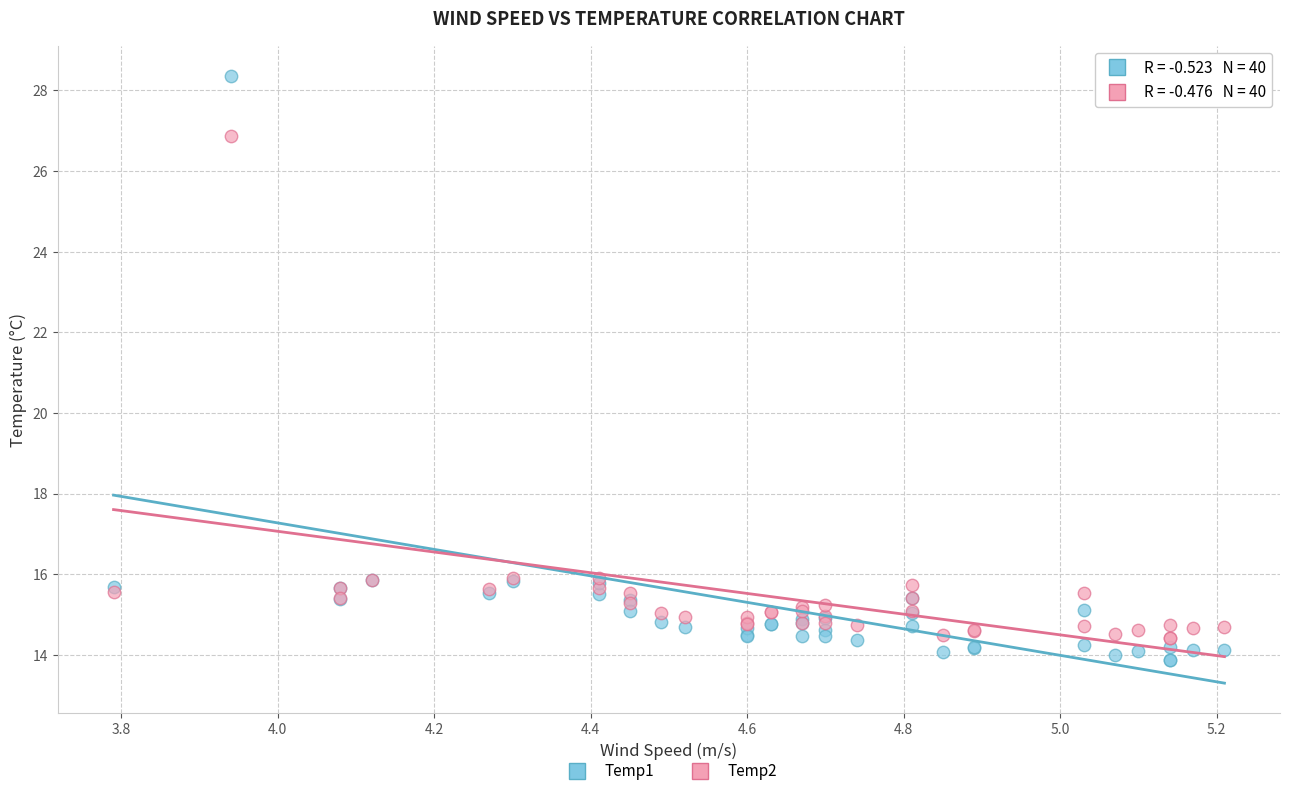

What is the X range (max minus min) for the scatter plot?

1.4